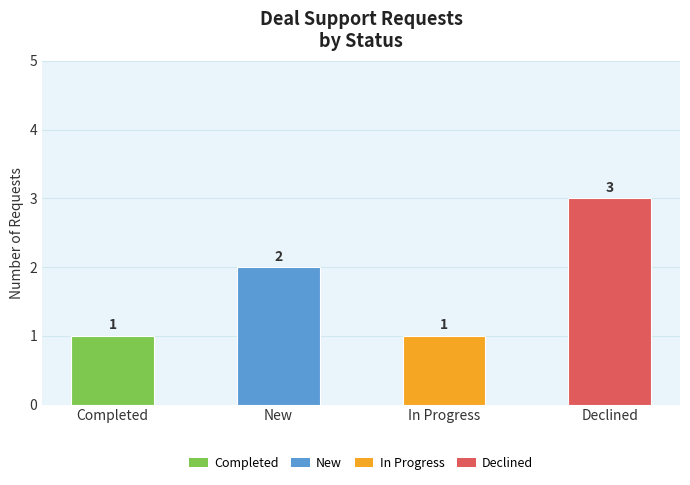

True or false: the data shows 1 at Declined.

False